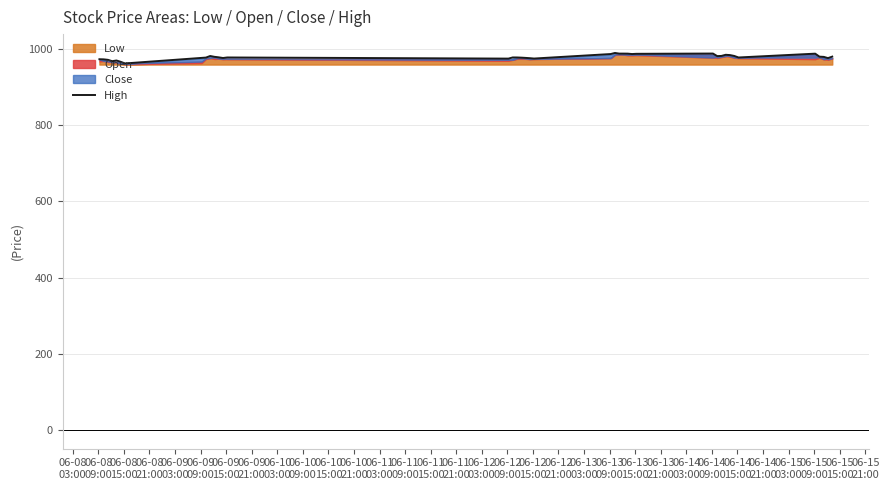

What is the average value?

979.2